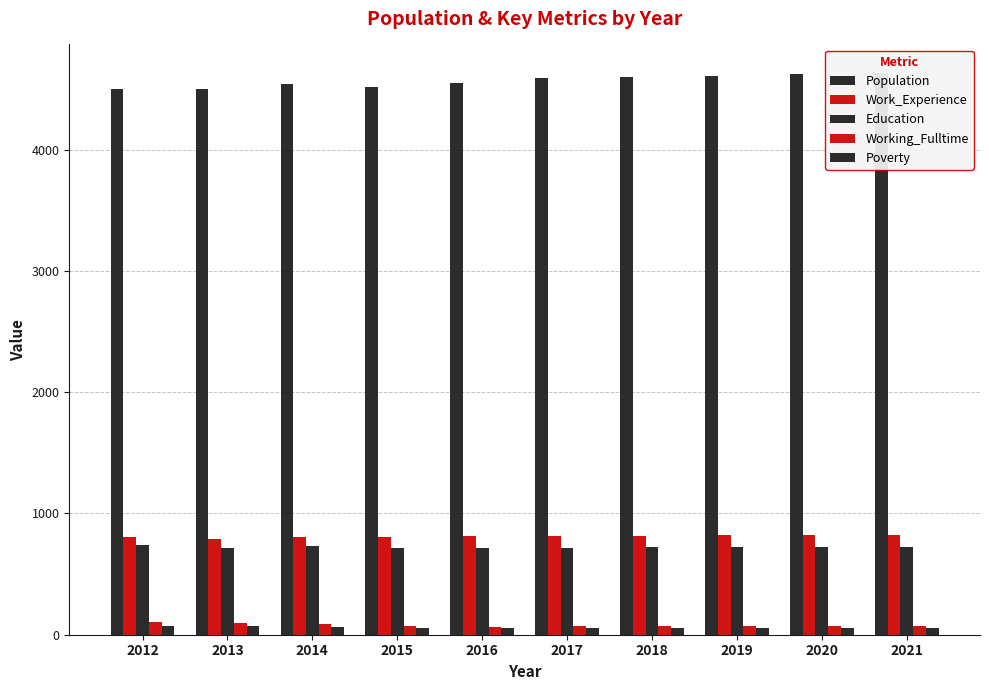

Which series changed the most between 2012 and 2013?

Education